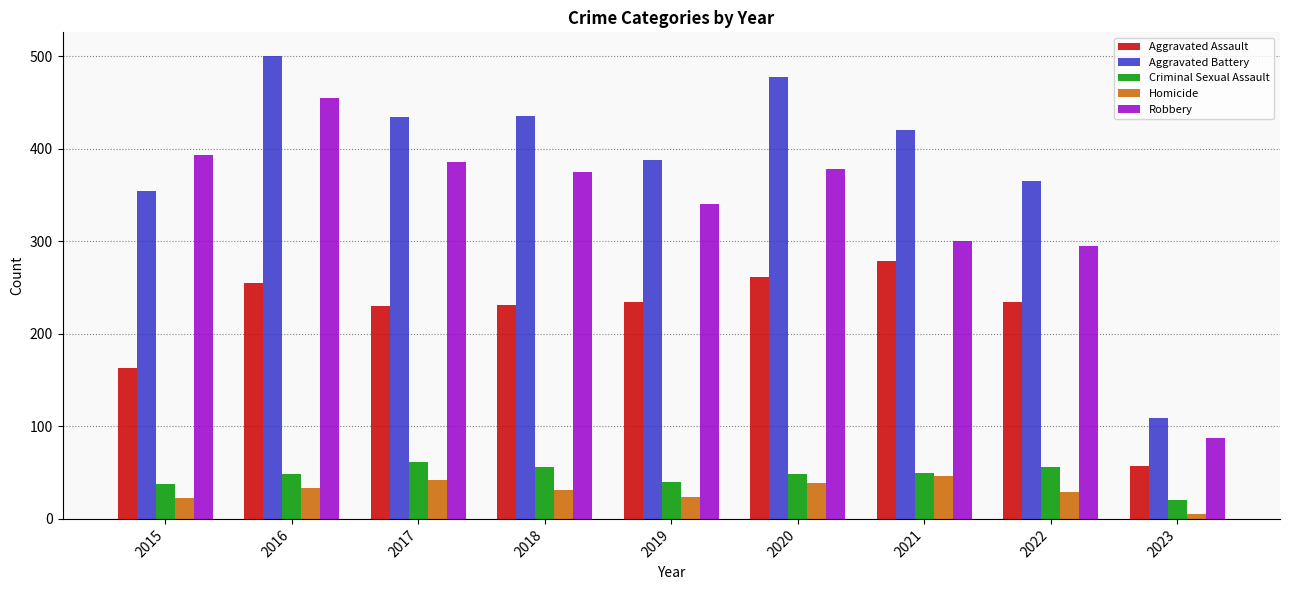

What is the value of the Homicide bar at the 2nd from the left?

33